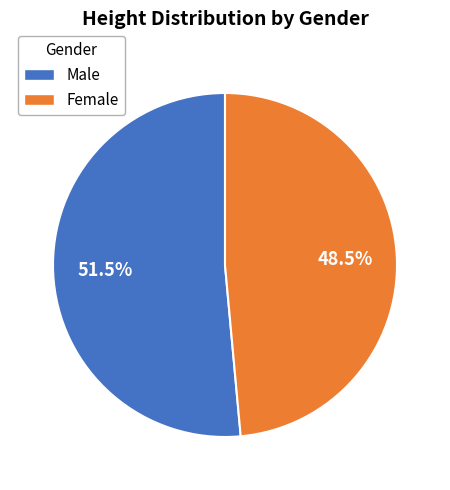

What percentage is NOT represented by Female?

51.5%